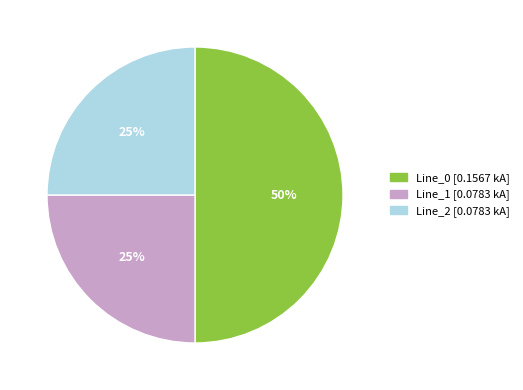

To the nearest percent, what is the combined percentage of Line_2 and Line_0?

75%